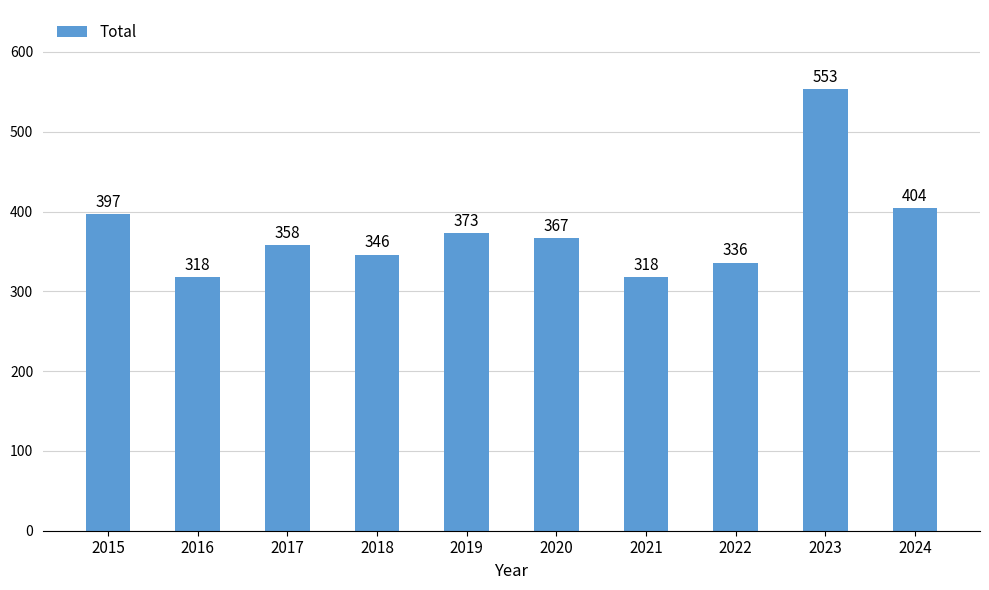

The value at 2019 is 227. True or false?

False